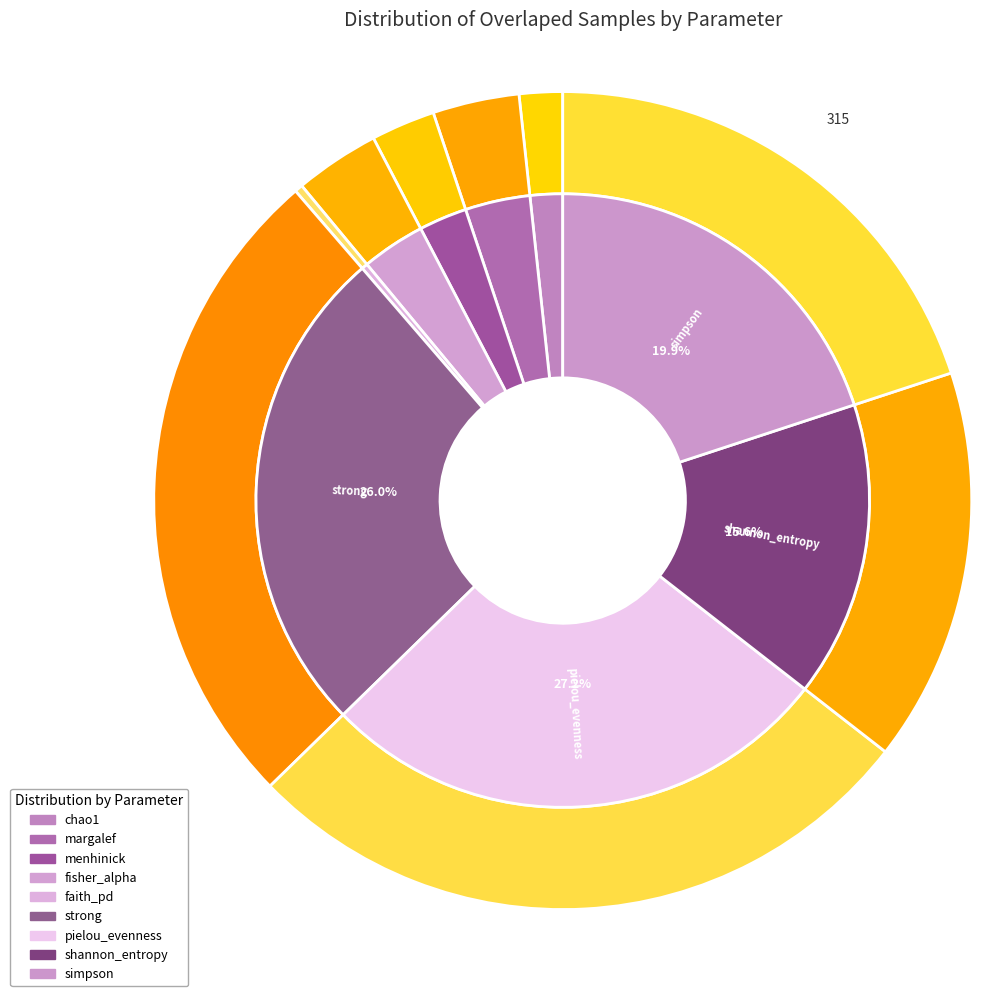

Is the sum of fisher_alpha and gini_index greater than half?

No